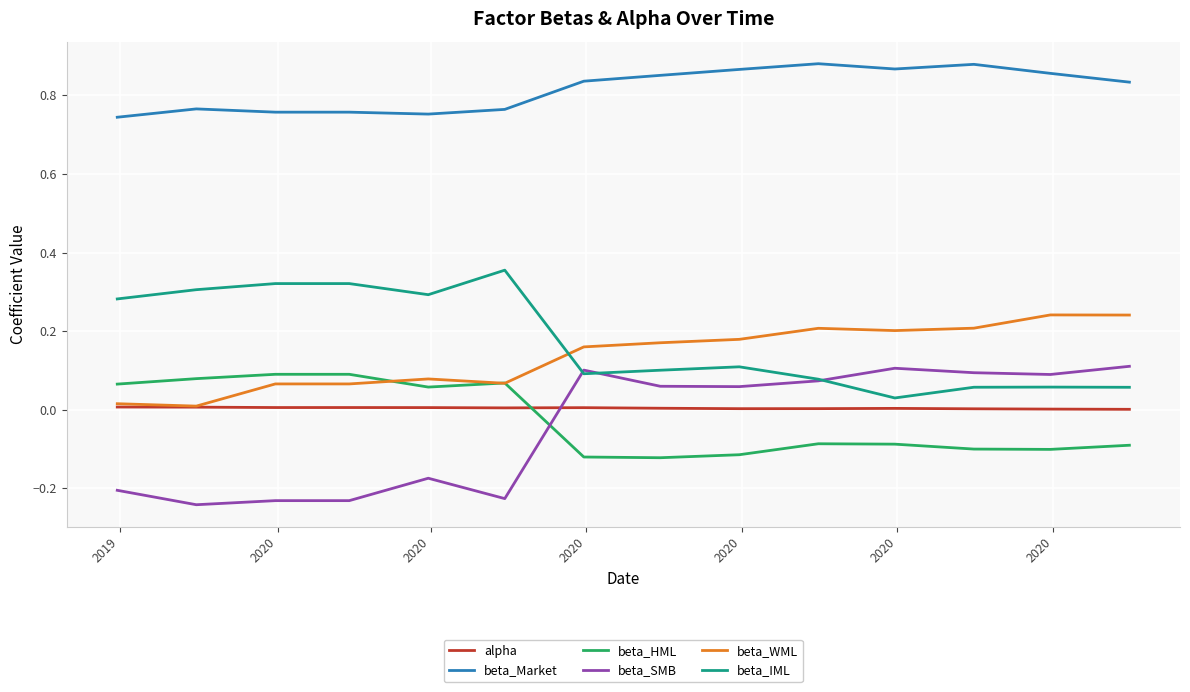

True or false: beta_Market and alpha intersect in this chart.

False